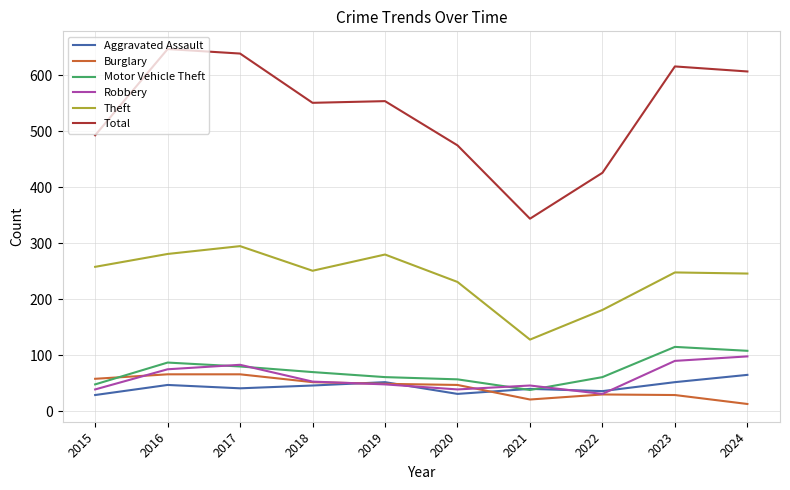

After their last crossing, which series has the higher values: Robbery or Motor Vehicle Theft?

Motor Vehicle Theft